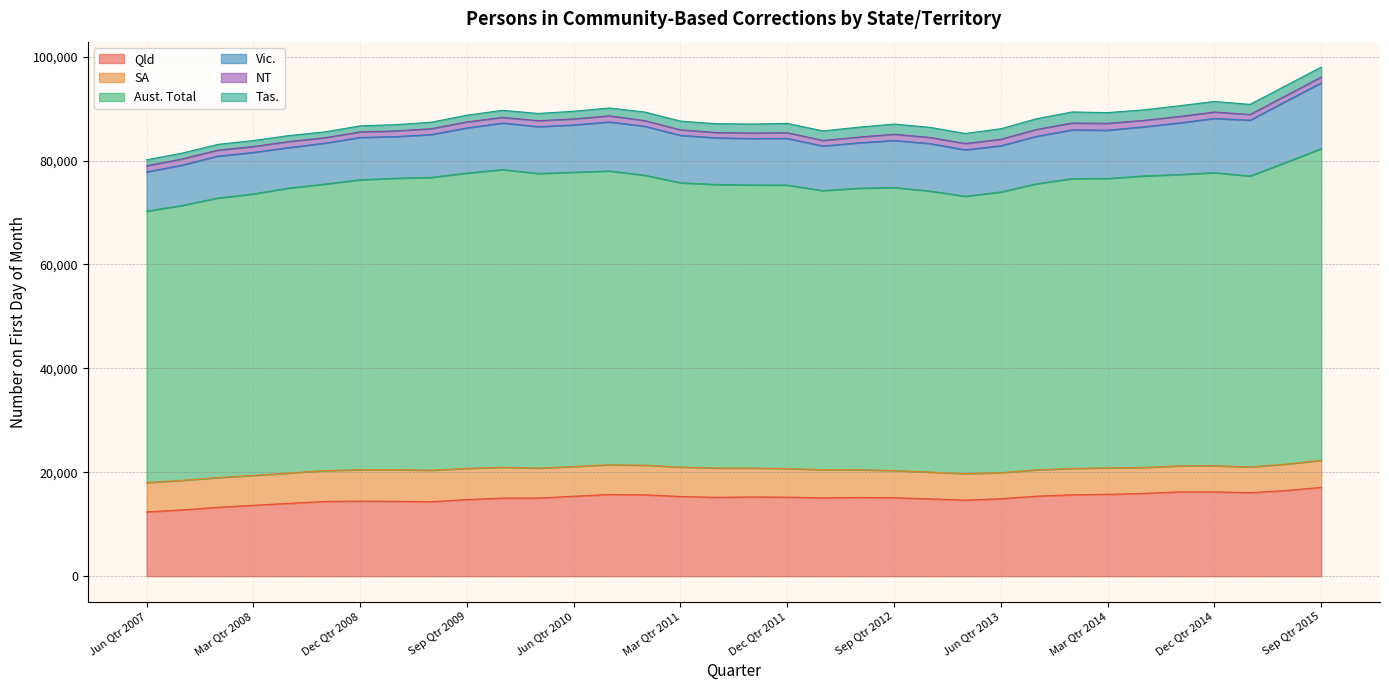

Reading left to right, transcribe all the data shown in this chart.

Qld: 12365	12752	13253	13645	14009	14385	14443	14411	14339	14742	15023	15035	15388	15714	15665	15332	15175	15248	15205	15064	15146	15093	14881	14629	14903	15400	15662	15757	15931	16228	16225	16068	16485	17086
SA: 5653	5683	5712	5742	5840	5926	6045	6093	6050	6008	5934	5761	5715	5731	5691	5660	5637	5558	5514	5424	5336	5239	5147	5105	5012	5060	5074	5089	4986	5001	5033	4955	5071	5218
Aust. Total: 52232	52916	53823	54185	54862	55152	55806	56089	56366	56832	57296	56710	56641	56546	55807	54729	54570	54493	54559	53724	54184	54481	54103	53390	54032	55065	55781	55704	56110	56069	56402	55995	58067	59992
Vic.: 7552	7769	8069	7989	7787	7874	8150	8012	8249	8685	8969	9012	9108	9438	9433	9115	8989	8937	8978	8581	8739	9048	9145	8944	8897	9134	9384	9290	9454	9928	10444	10743	11756	12650
NT: 1175	1187	1134	1136	1152	1044	1068	1100	1126	1167	1085	1147	1156	1176	1072	1072	1016	1059	1089	1077	1103	1199	1180	1209	1250	1322	1318	1319	1241	1235	1233	1105	1088	1127
Tas.: 1166	1120	1111	1144	1150	1121	1158	1195	1247	1291	1355	1391	1478	1509	1660	1675	1700	1730	1796	1833	1907	1955	1930	1933	2025	2058	2124	2062	2021	2071	2021	1942	1932	1903